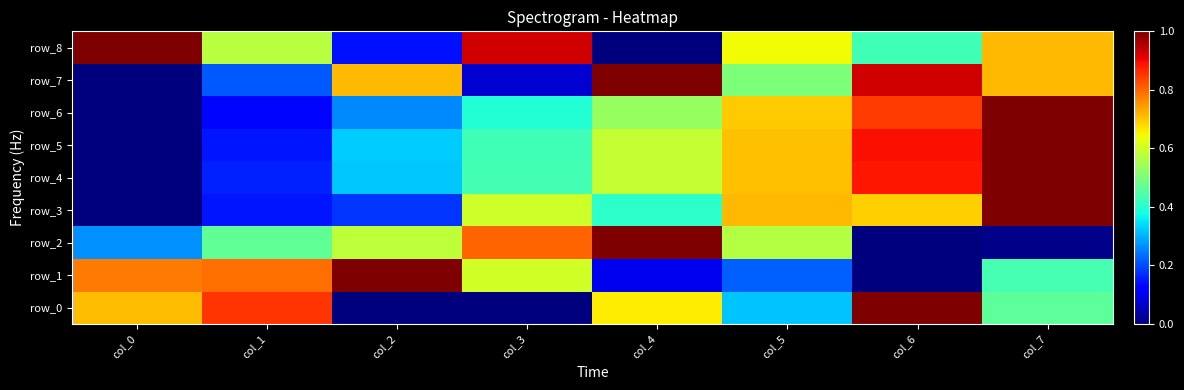

Between col_0 and col_2, which series saw the biggest shift?

row_8